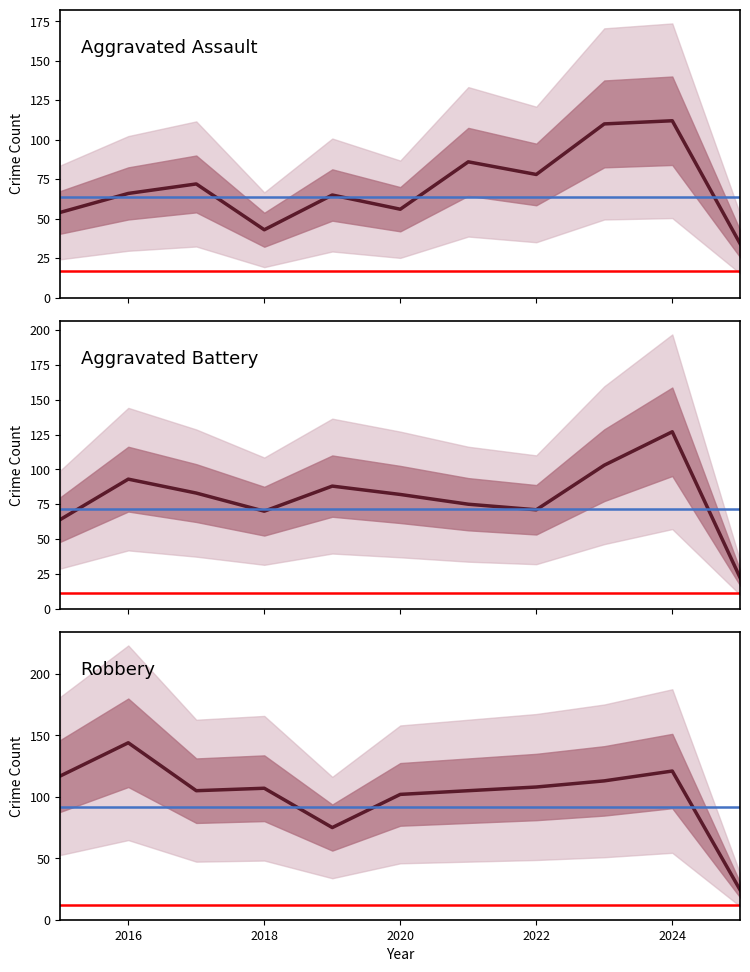

True or false: Aggravated Assault has more than 0 interior local peaks.

True